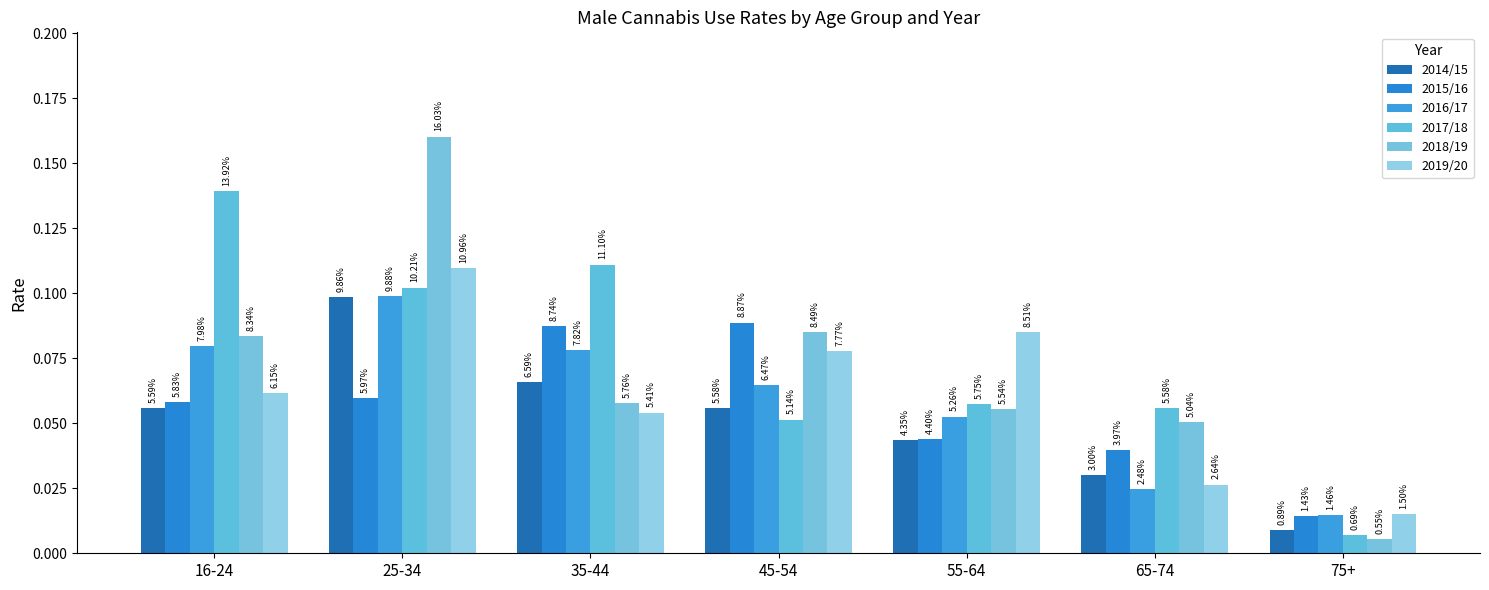

What are all the series names shown in the legend?

2014/15, 2015/16, 2016/17, 2017/18, 2018/19, 2019/20